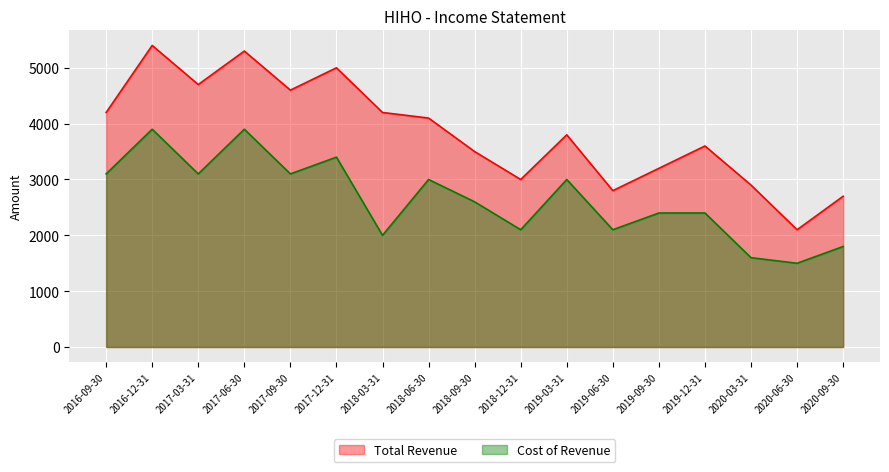

True or false: Total Revenue and Cost of Revenue cross at least once.

False